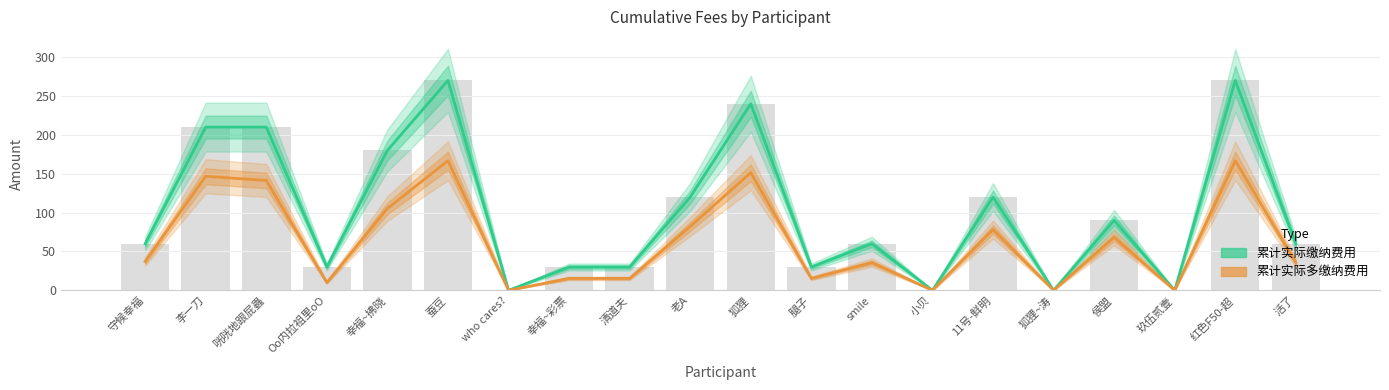

Which series has the widest spread of values?

累计实际缴纳费用